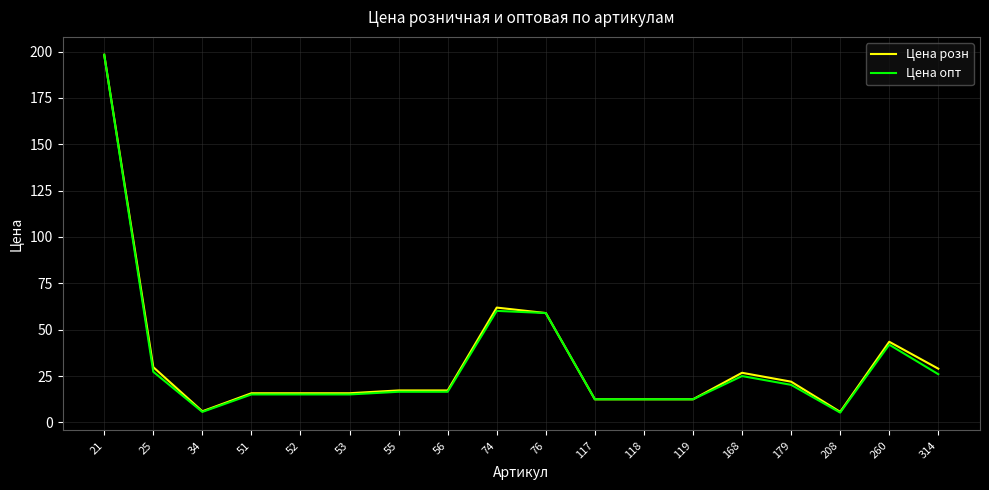

Which category has the highest value across all series?

21